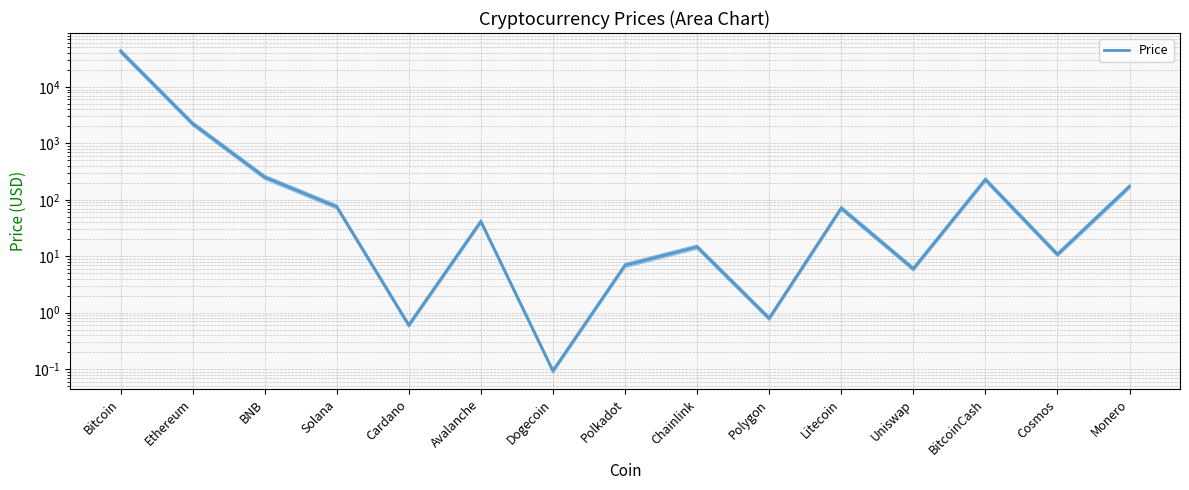

What is the average value?

3084.1